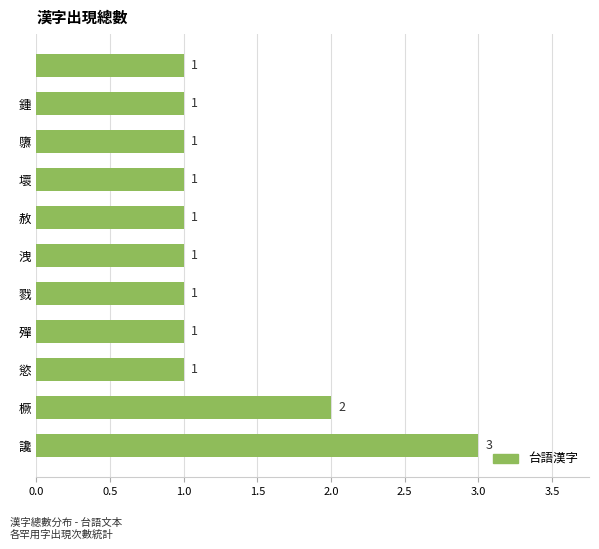

How many values are between 1 and 2?

10